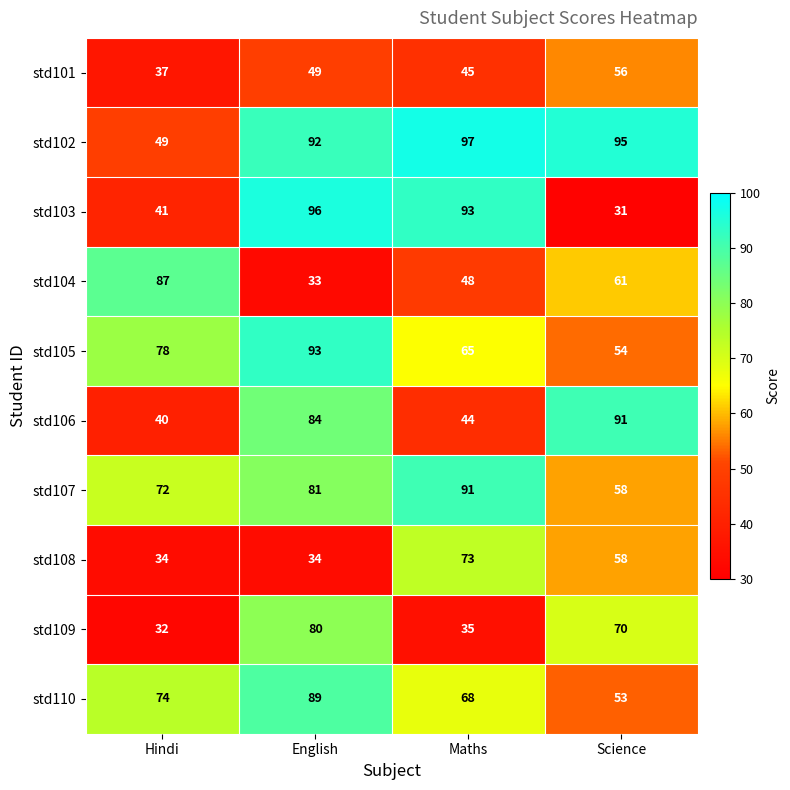

What is the maximum value shown in the chart?

97